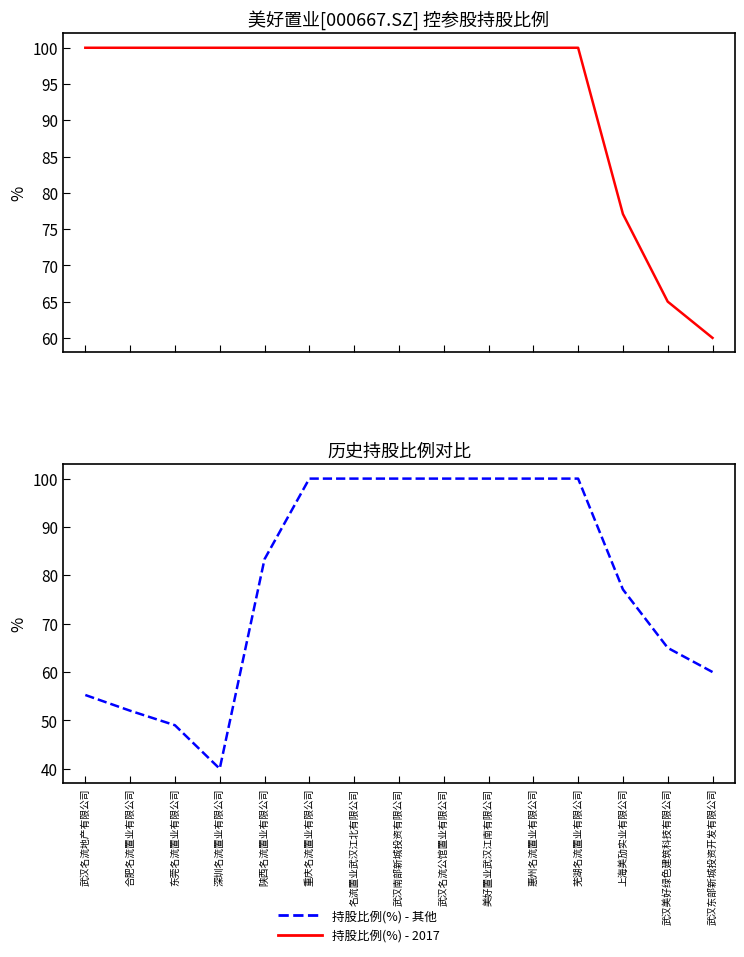

Rank the series by their maximum value, from lowest to highest.

持股比例(%) - 2017, 持股比例(%) - 其他